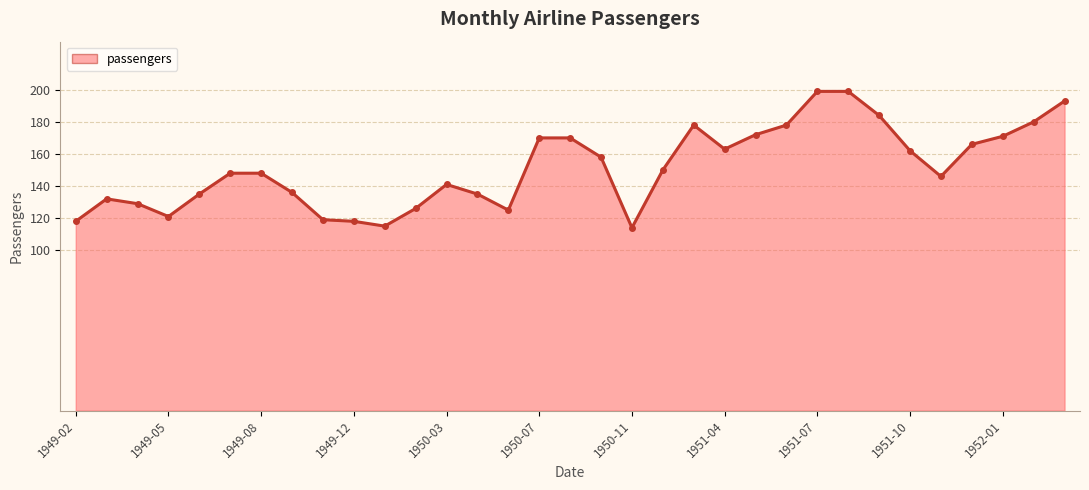

What is the sum of all values?

4999